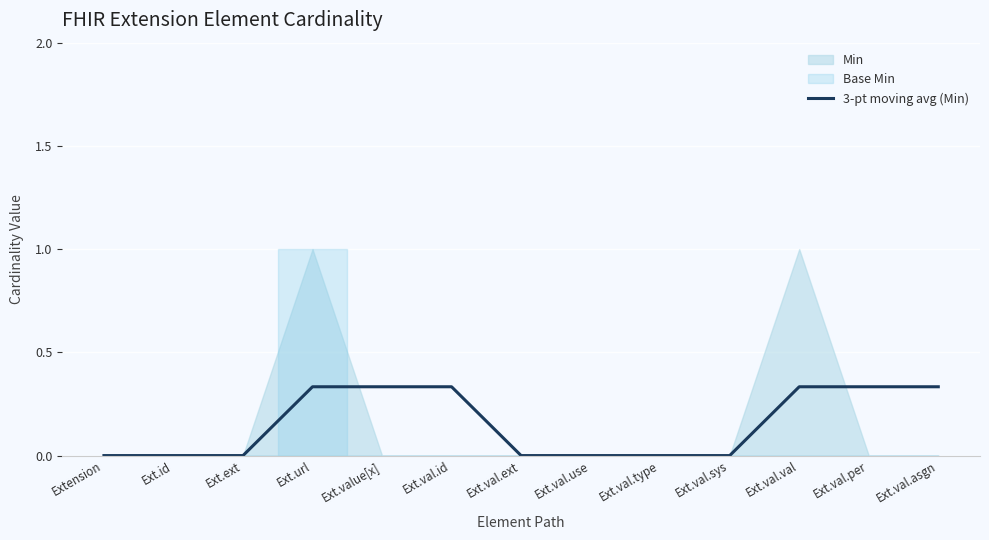

Reading right to left, list all the values displayed in this chart.

0.3	0.3	0.3	0.0	0.0	0.0	0.0	0.3	0.3	0.3	0.0	0.0	0.0